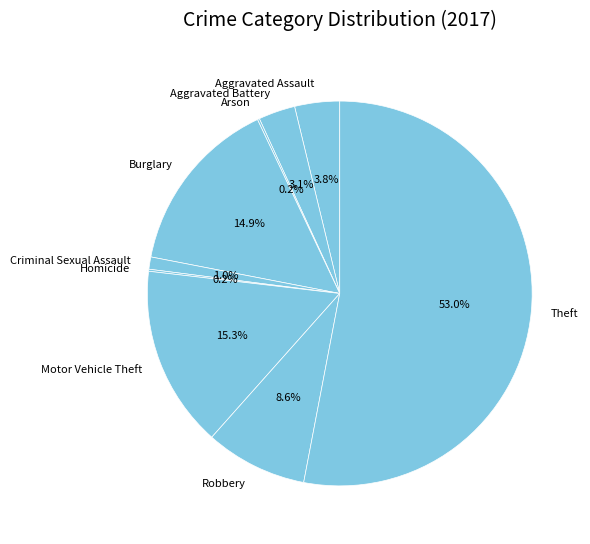

What is the largest slice in the pie chart?

Theft